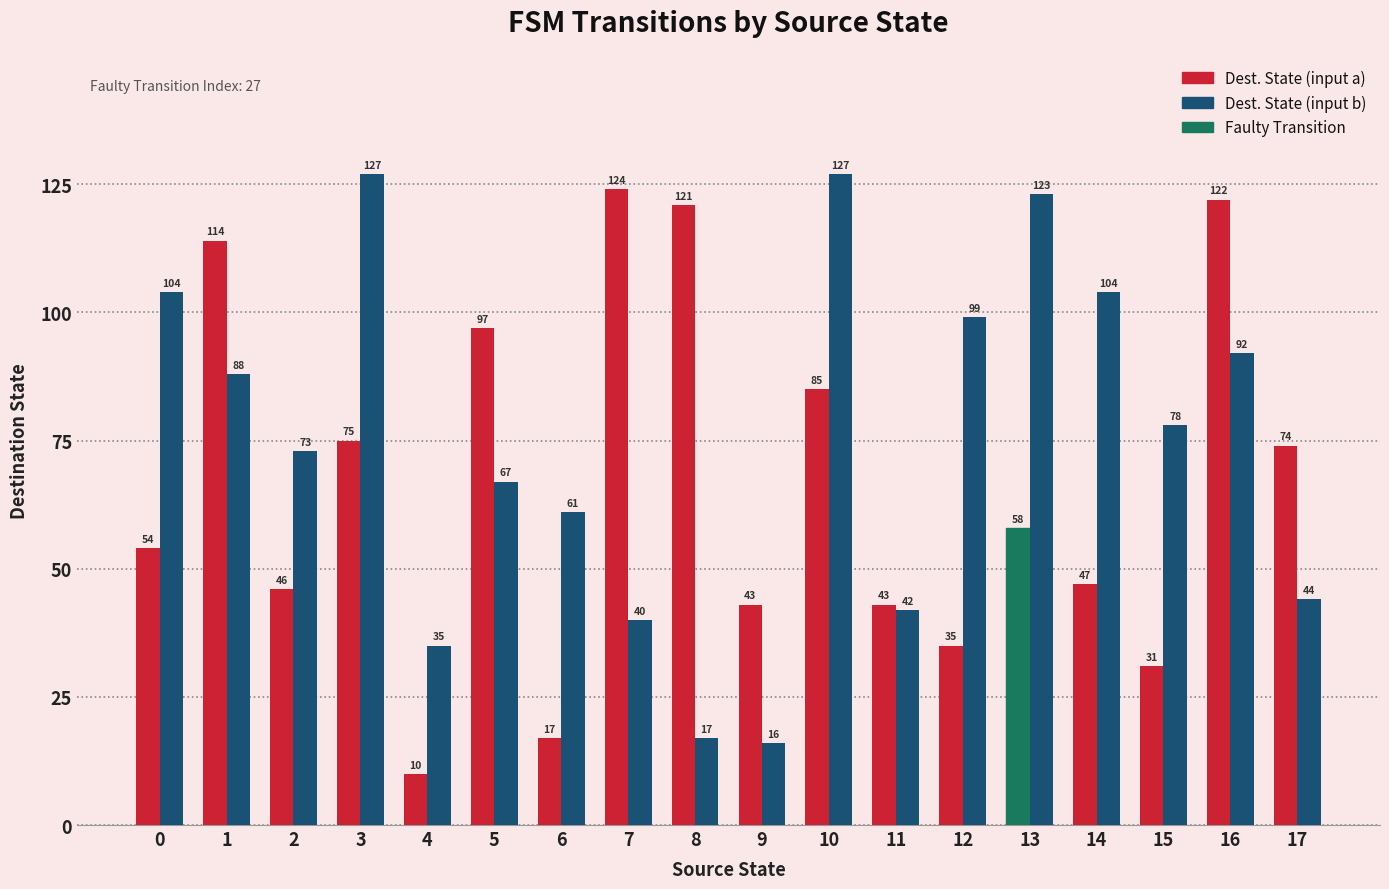

Which category has the lowest value across all series?

4